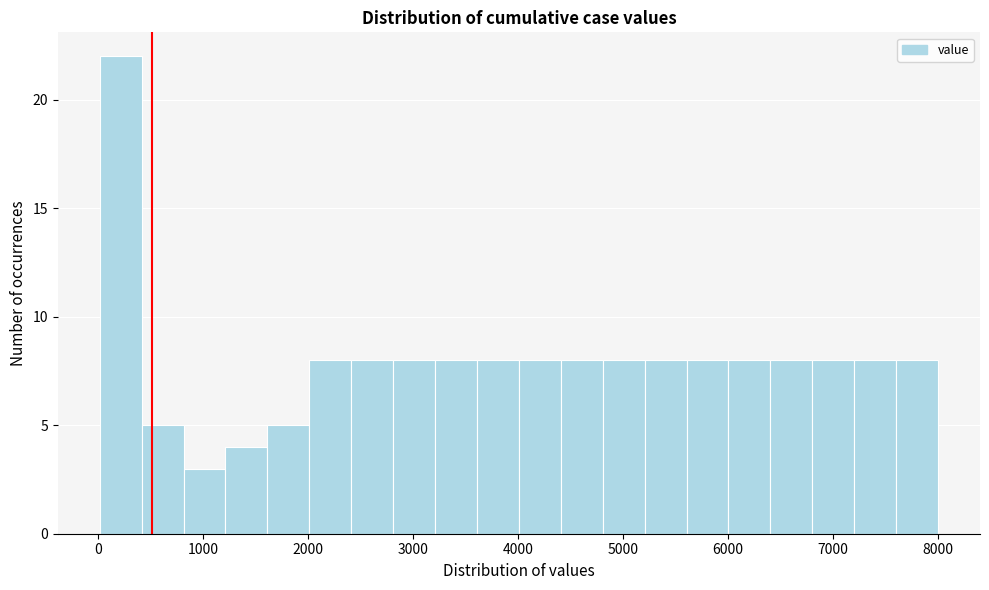

Read against the x-axis, roughly where is the centre of the tallest bar?

200